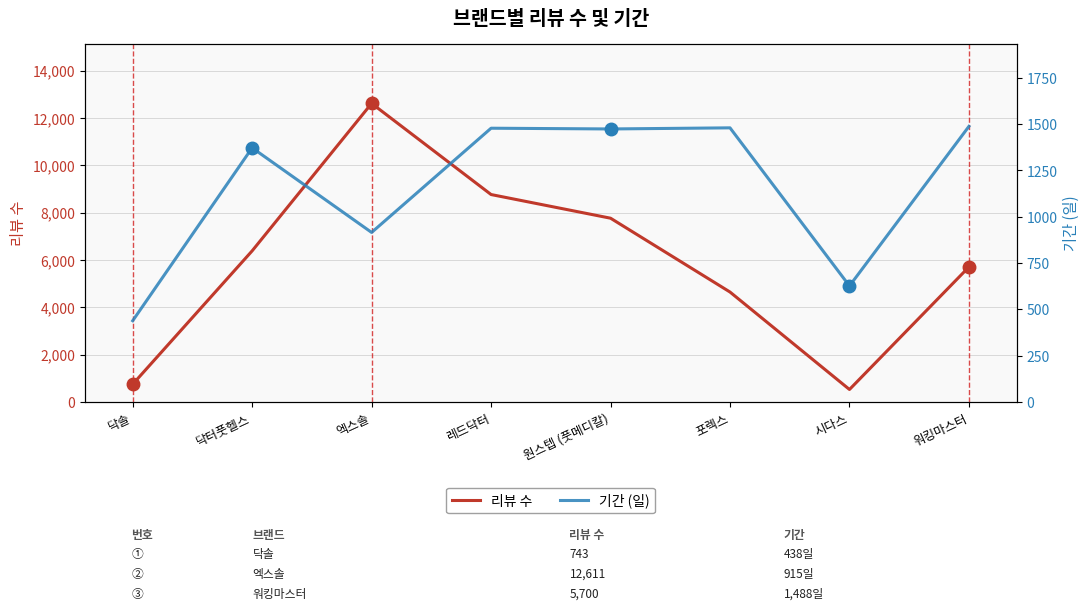

Between 포렉스 and 워킹마스터, which is larger?

워킹마스터